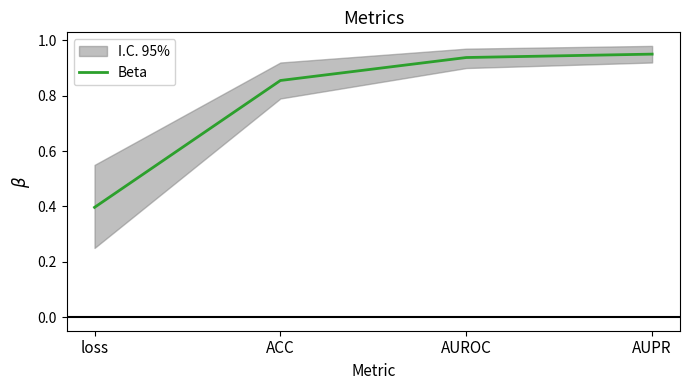

The value at AUROC is 0.9. True or false?

True